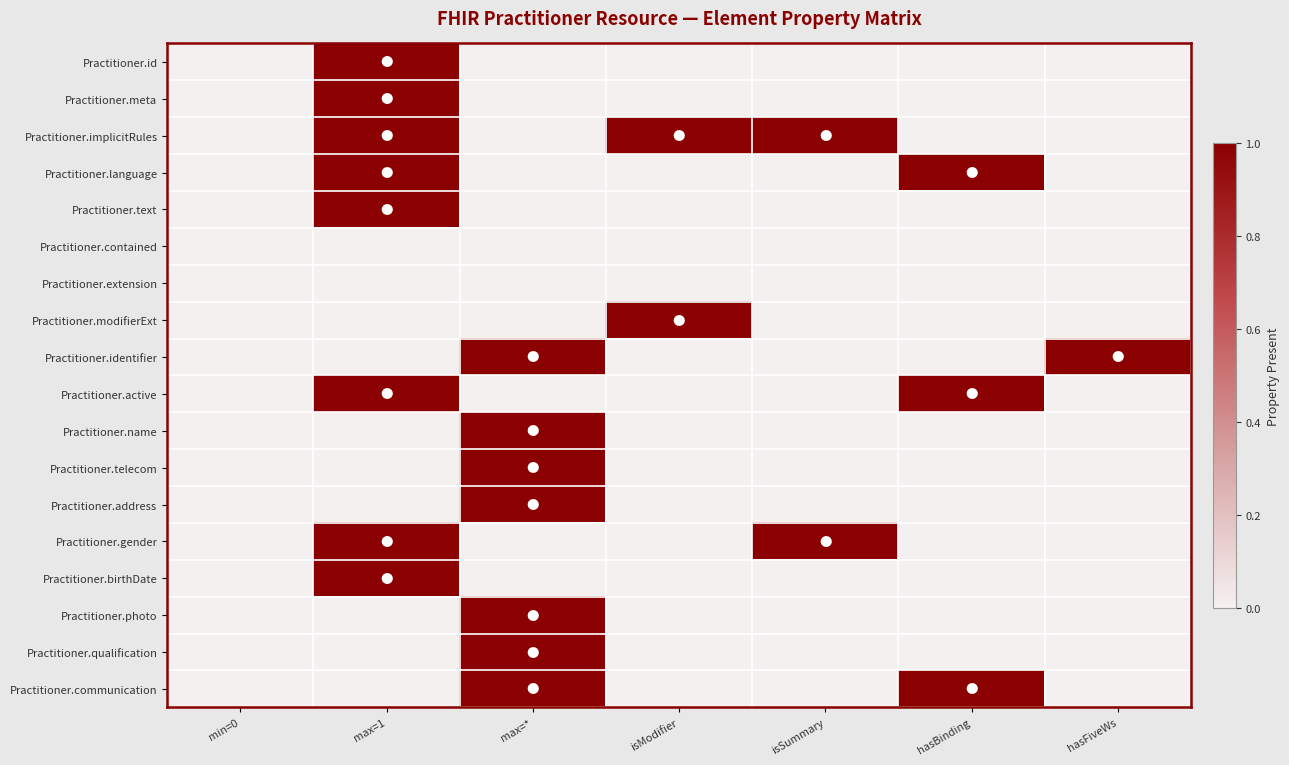

What is the difference between the highest and lowest values at isSummary?

1